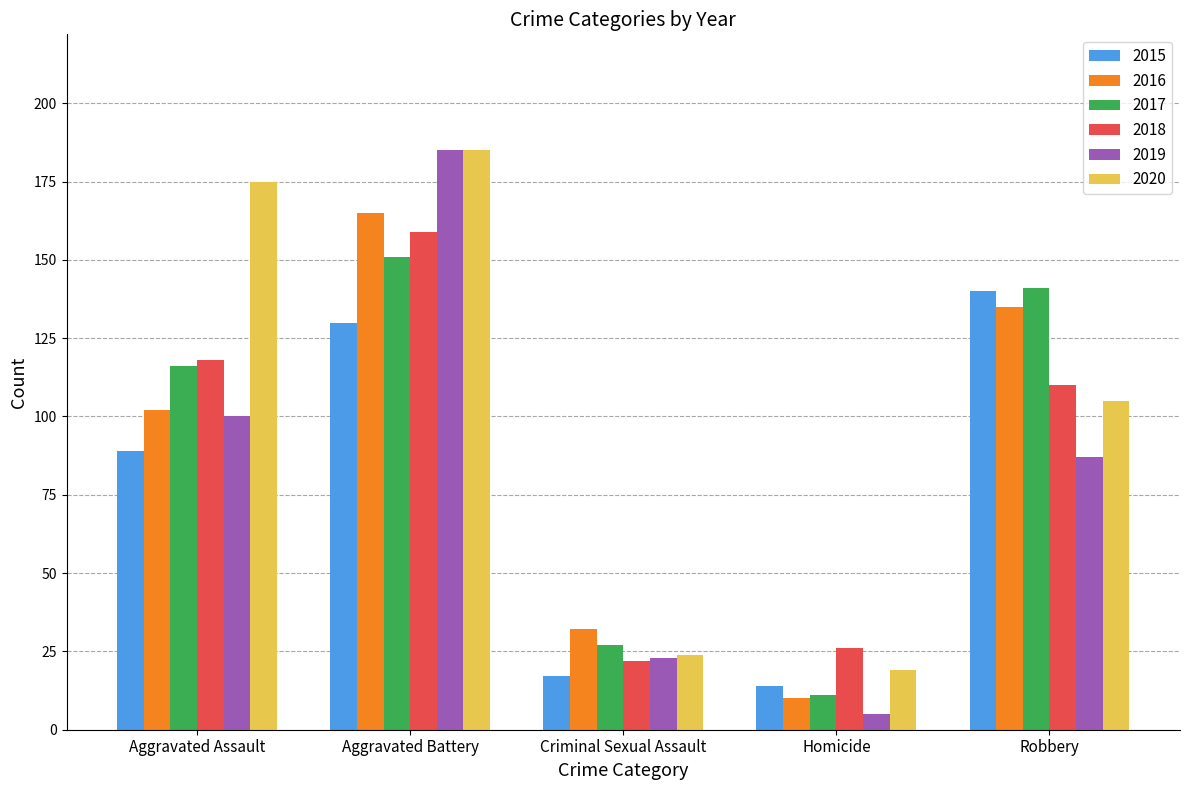

Which series has the largest total across all categories?

2020